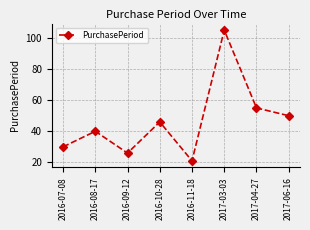

Rank the categories by value from highest to lowest.

2017-03-03, 2017-04-27, 2017-06-16, 2016-10-28, 2016-08-17, 2016-07-08, 2016-09-12, 2016-11-18